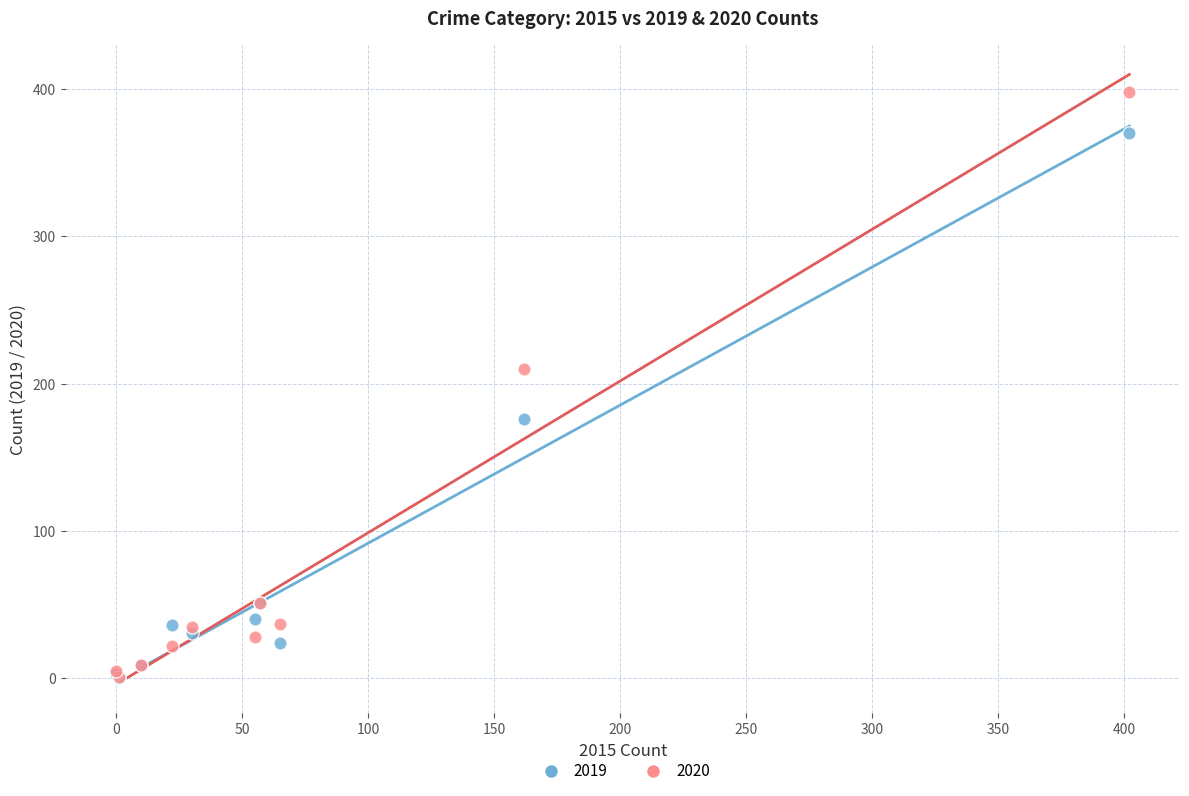

Across all series, what Y value is closest to 199?

210